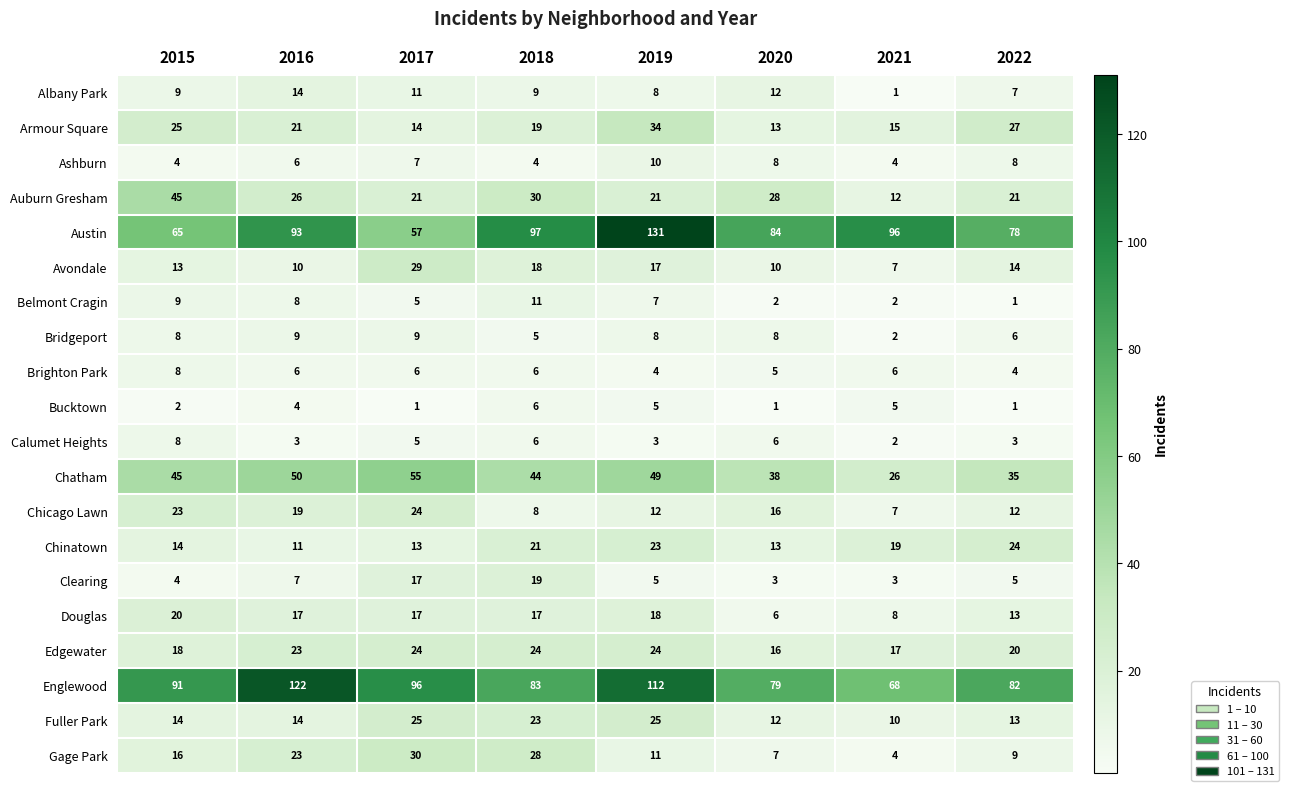

How many Edgewater values are between 18 and 24?

6